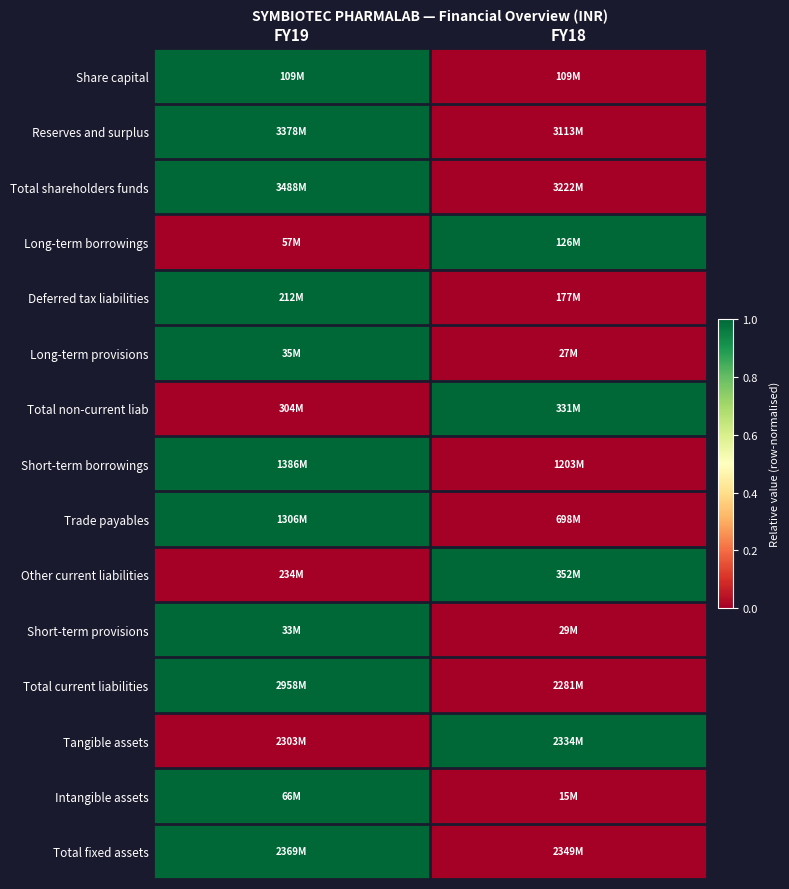

Reading left to right, list all the values displayed in this chart.

Share capital: FY19=1	FY18=0
Reserves and surplus: FY19=1	FY18=0
Total shareholders funds: FY19=1	FY18=0
Long-term borrowings: FY19=0	FY18=1
Deferred tax liabilities: FY19=1	FY18=0
Long-term provisions: FY19=1	FY18=0
Total non-current liab: FY19=0	FY18=1
Short-term borrowings: FY19=1	FY18=0
Trade payables: FY19=1	FY18=0
Other current liabilities: FY19=0	FY18=1
Short-term provisions: FY19=1	FY18=0
Total current liabilities: FY19=1	FY18=0
Tangible assets: FY19=0	FY18=1
Intangible assets: FY19=1	FY18=0
Total fixed assets: FY19=1	FY18=0